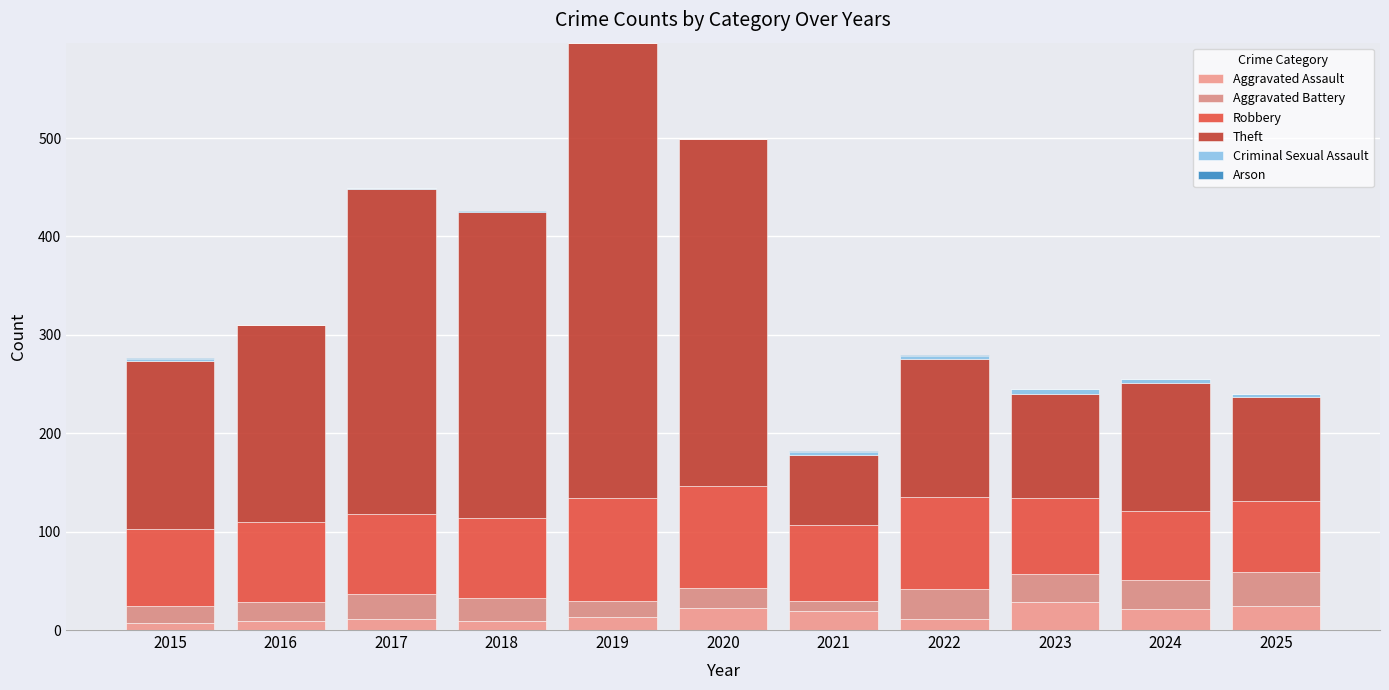

What is the sum of the Theft values at 2019 and 2025?

569